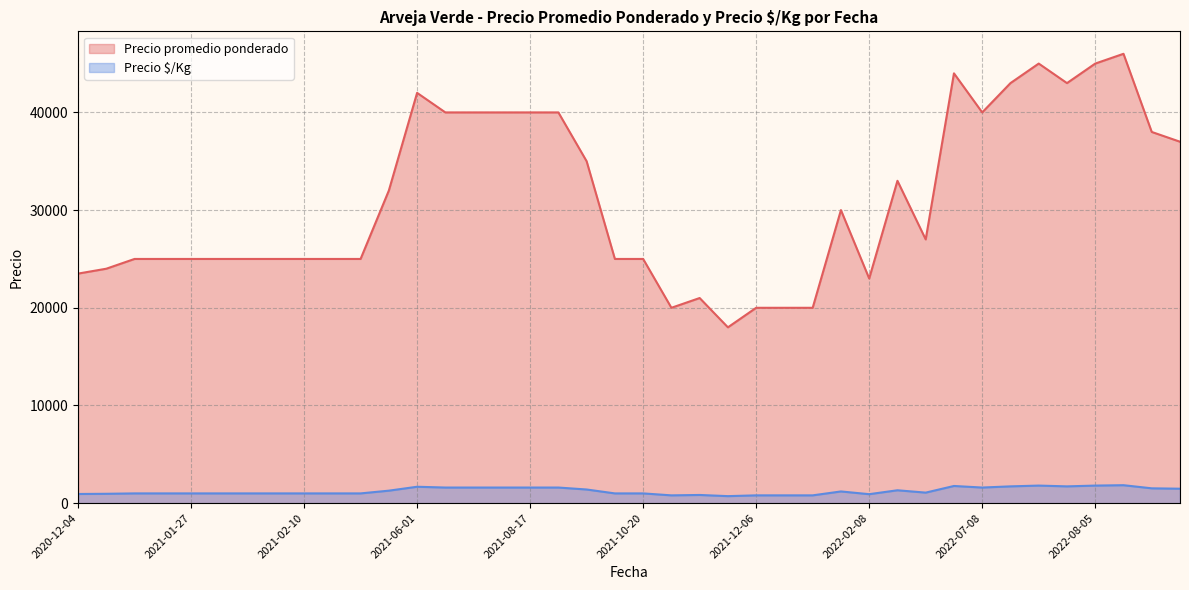

What is the difference between the maximum and minimum values in the Precio $/Kg series?

1120